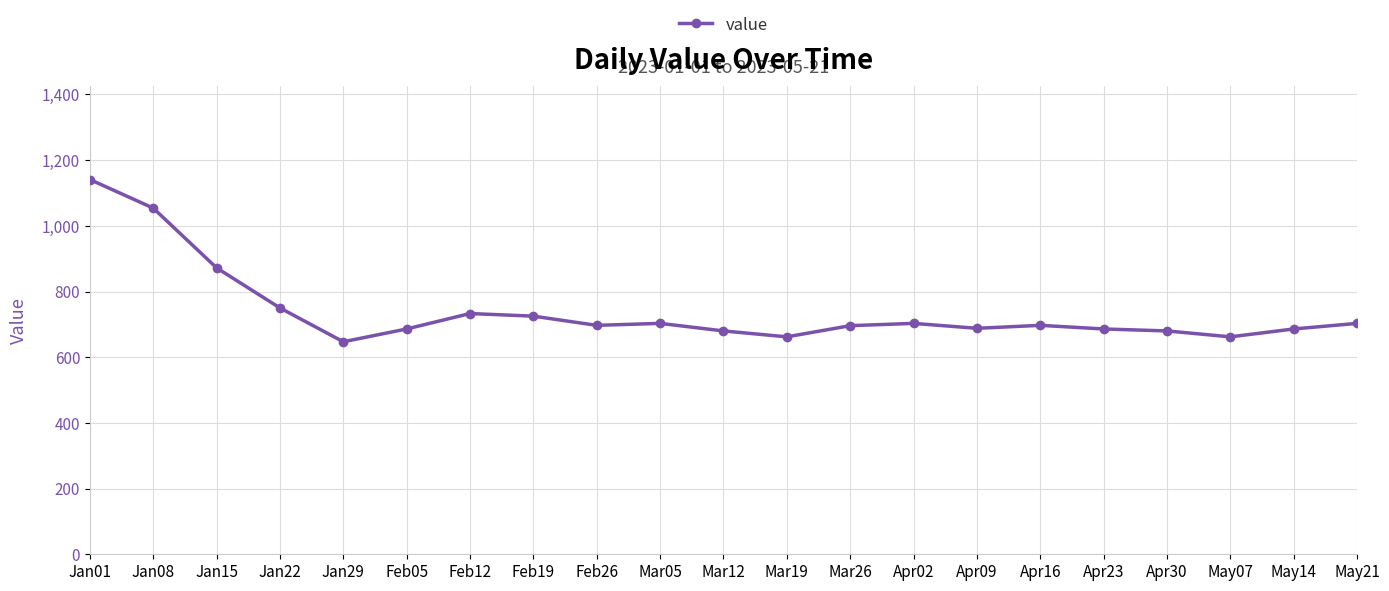

At which category does the data reach its first local valley?

Jan29